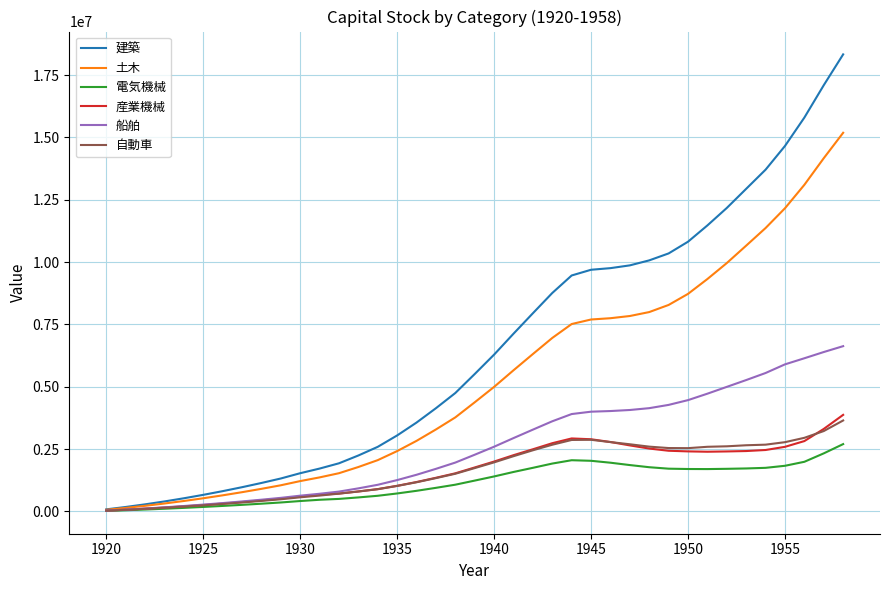

Which series has the largest total across all categories?

建築